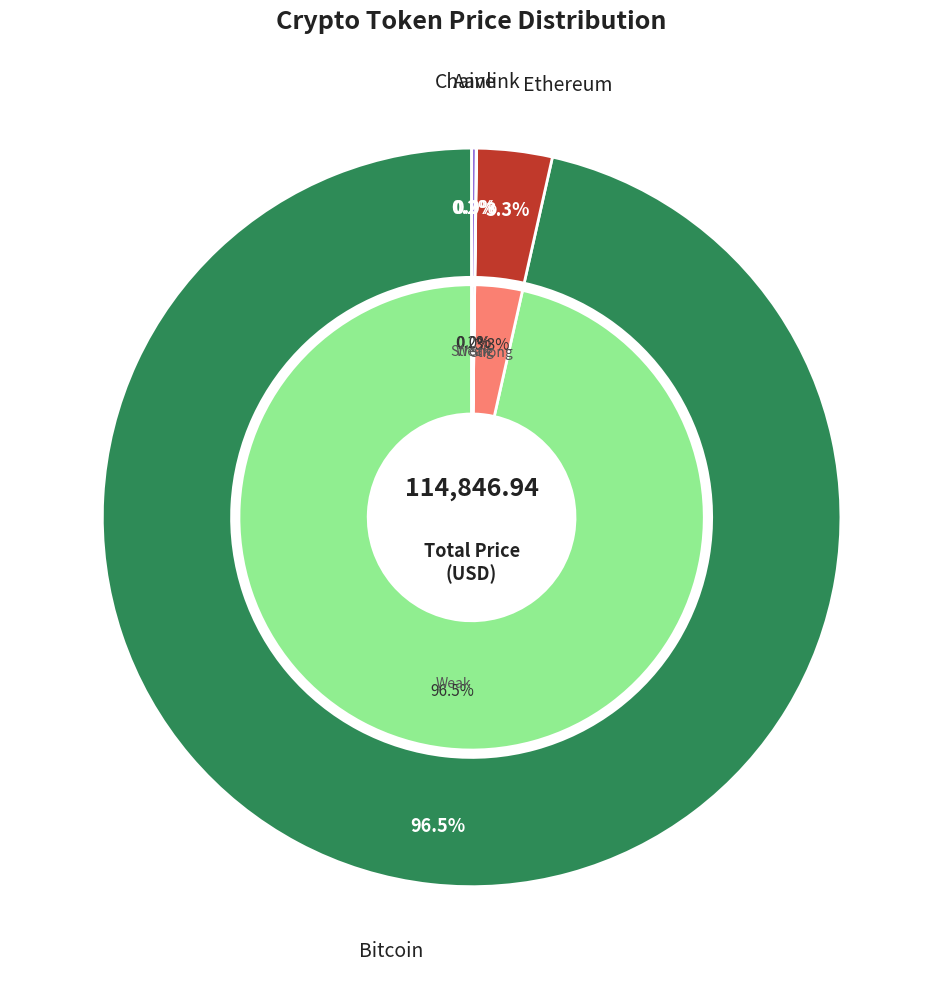

How many segments does this pie chart have?

4